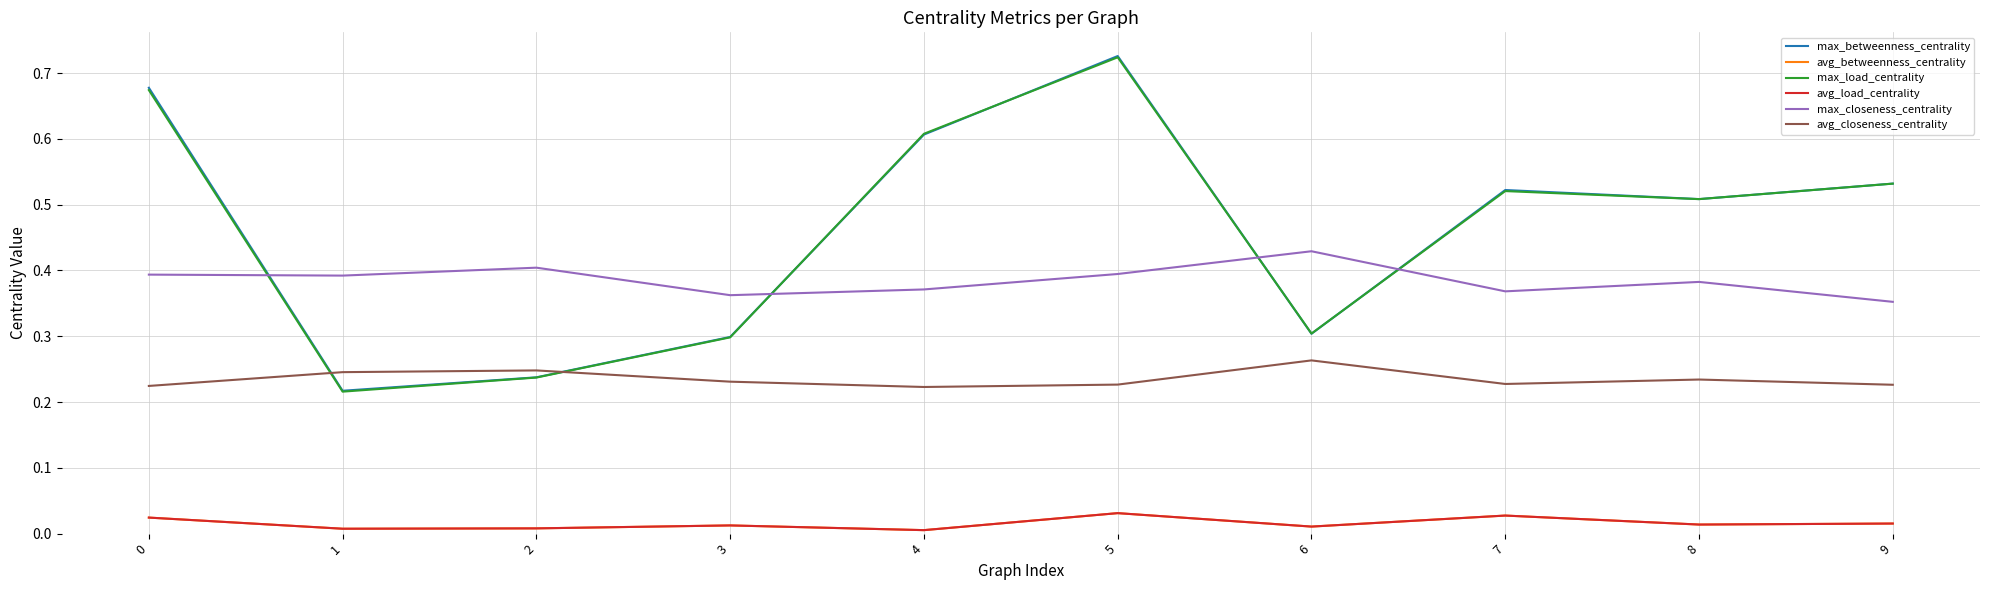

In max_load_centrality, how many points are higher than both neighbors (excluding endpoints)?

2